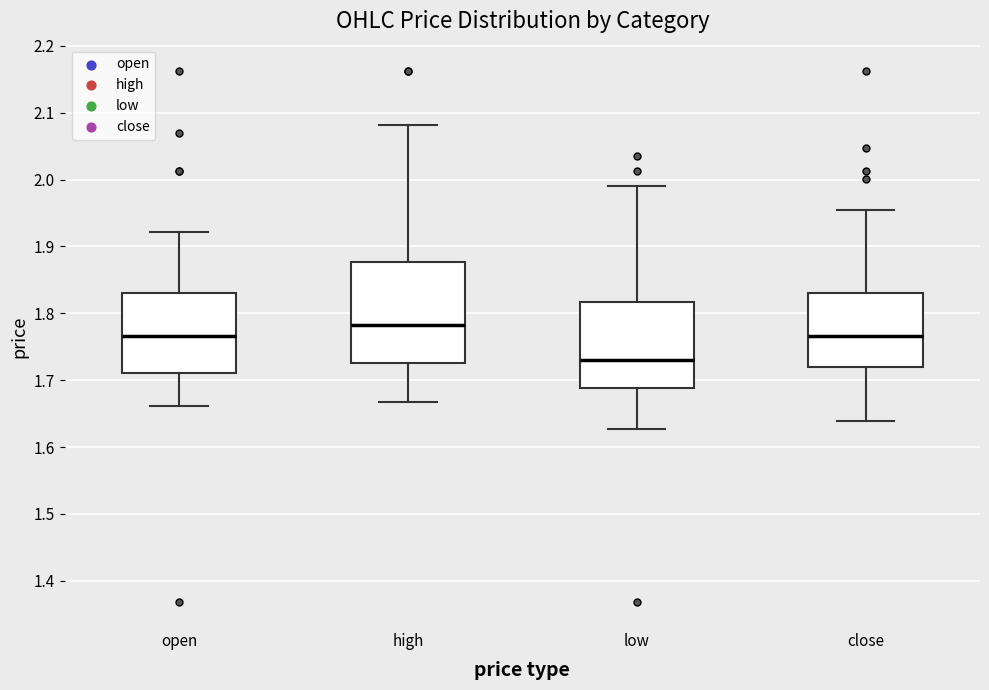

Reading left to right, read every box against the y-axis: the position of its median line, the range the box covers, and the ends of its whiskers. The values are not printed on the chart, so give them approximately, as read against the axis.

open: median 1.77, box 1.71 to 1.83, whiskers 1.66 to 1.92
high: median 1.78, box 1.73 to 1.88, whiskers 1.67 to 2.08
low: median 1.73, box 1.69 to 1.82, whiskers 1.63 to 1.99
close: median 1.77, box 1.72 to 1.83, whiskers 1.64 to 1.96